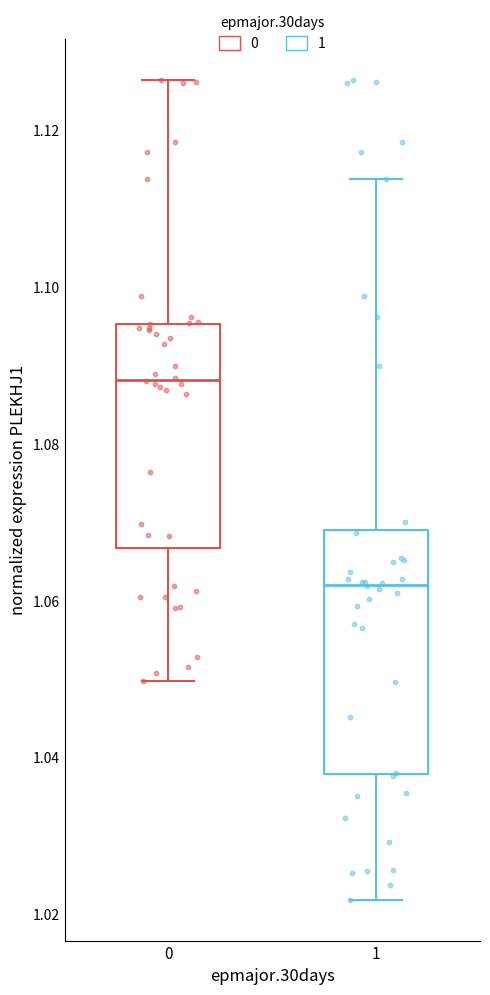

Comparing the boxes themselves (not the whiskers), which one is the tallest?

1